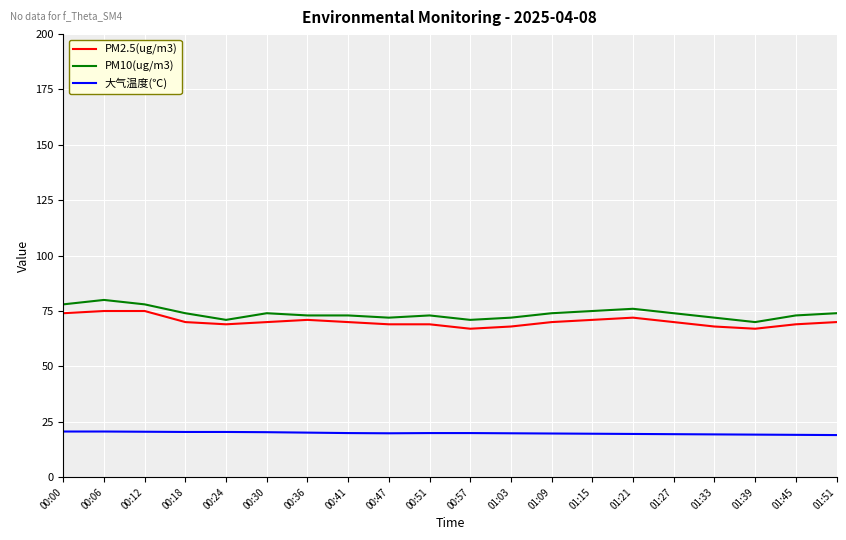

What is the total value across all series at 00:51?

161.9